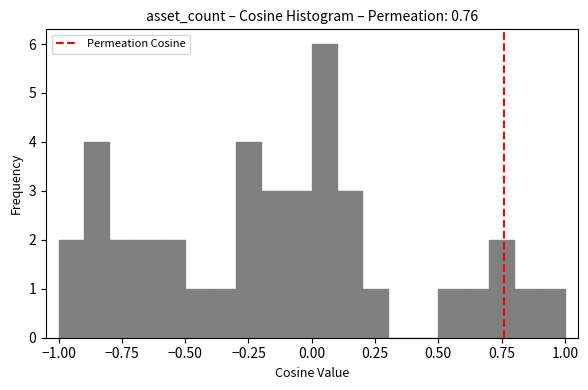

Read against the x-axis, roughly where is the centre of the tallest bar?

0.05